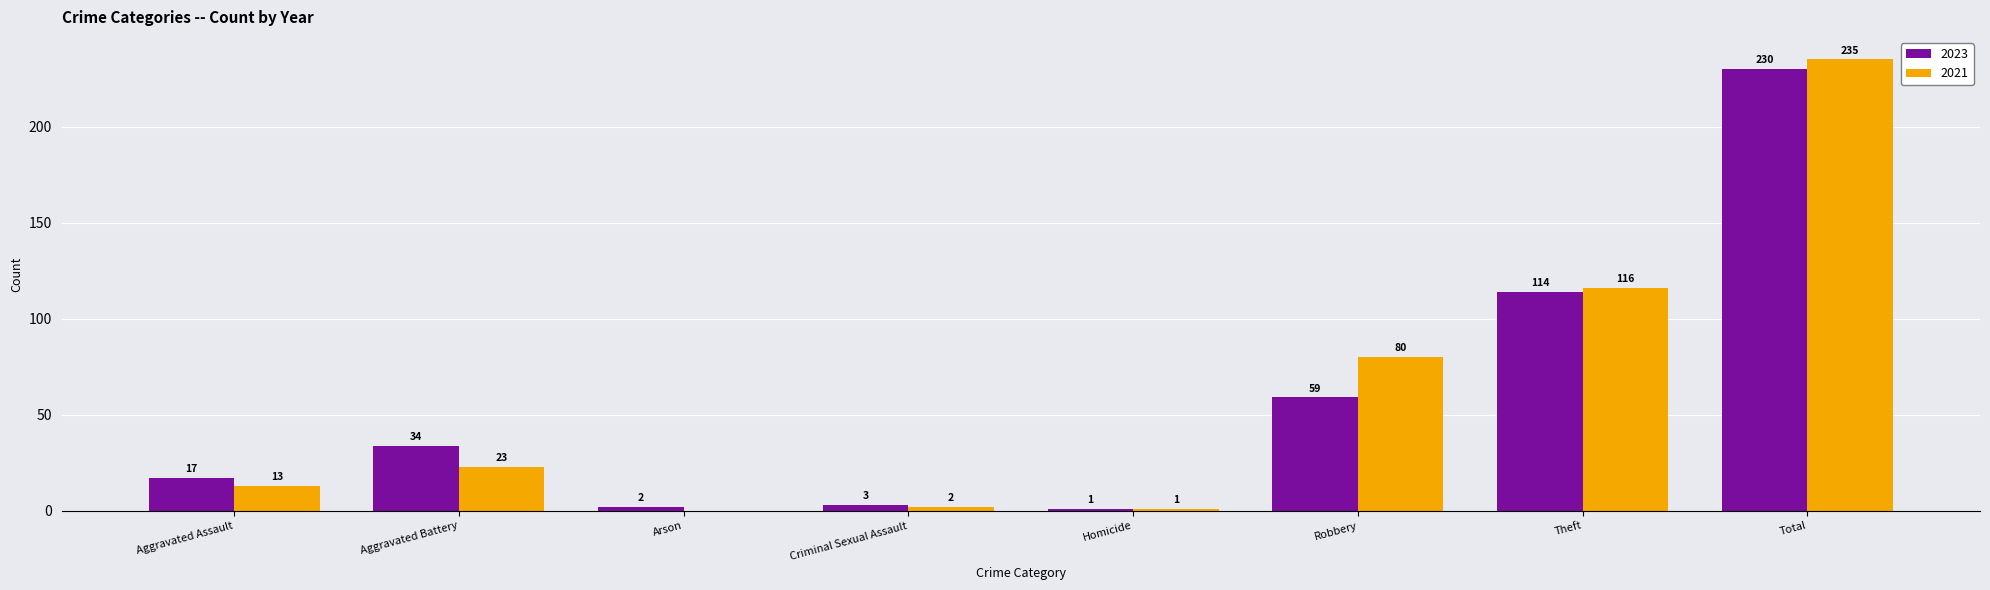

Reading right to left, list all the values displayed in this chart.

2023: 230	114	59	1	3	2	34	17
2021: 235	116	80	1	2	0	23	13